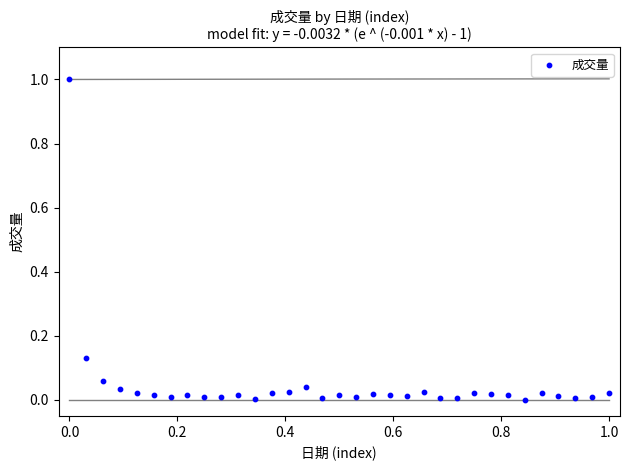

What is the range of Y values (max minus min)?

1.0